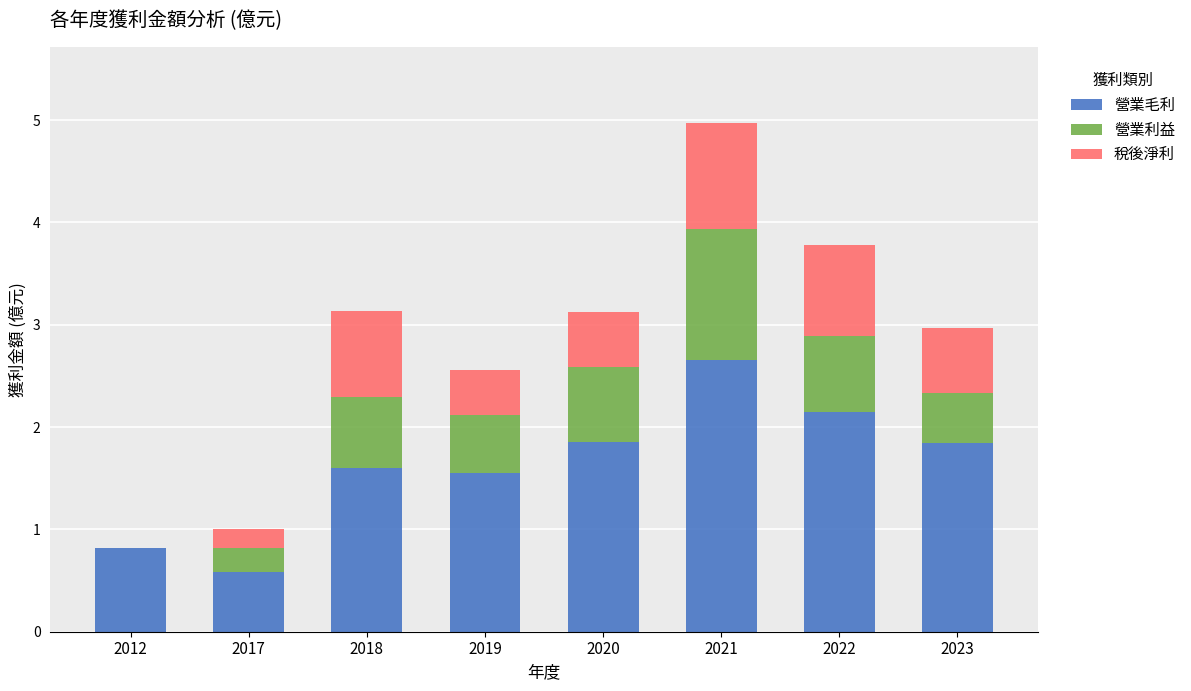

What is the approximate value of 營業毛利 at 2012?

0.8